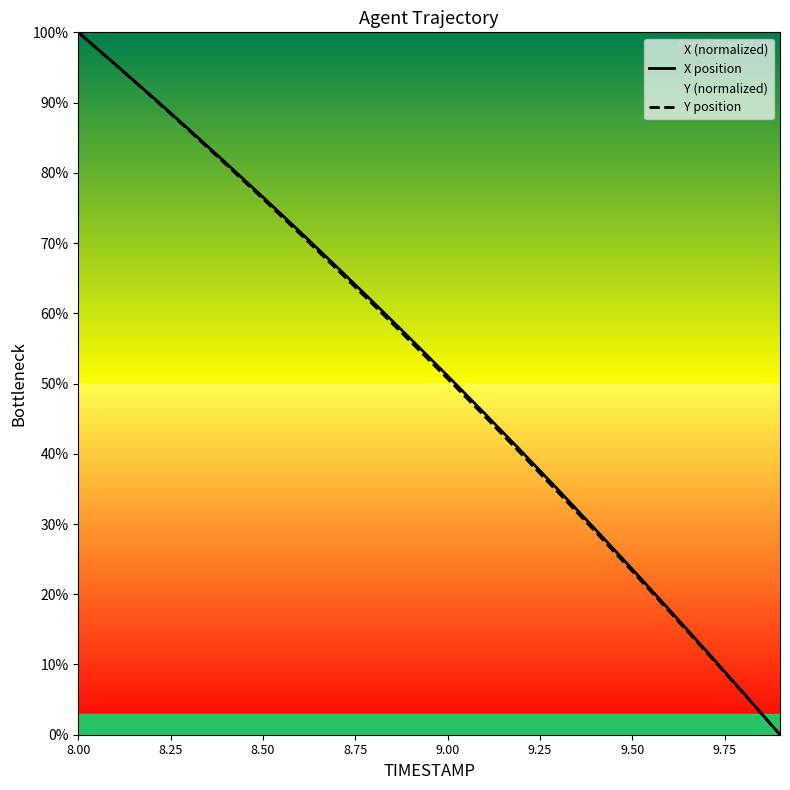

How many positive values does the X position series have?

19